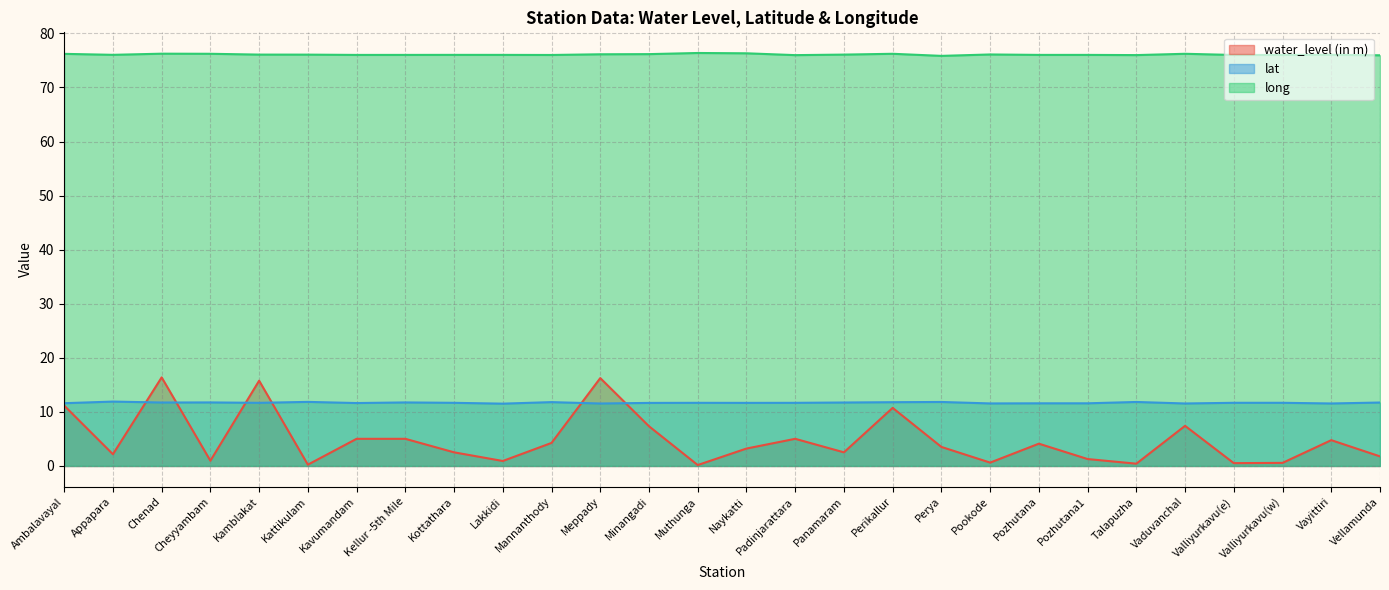

What is the minimum value shown in the chart?

0.2